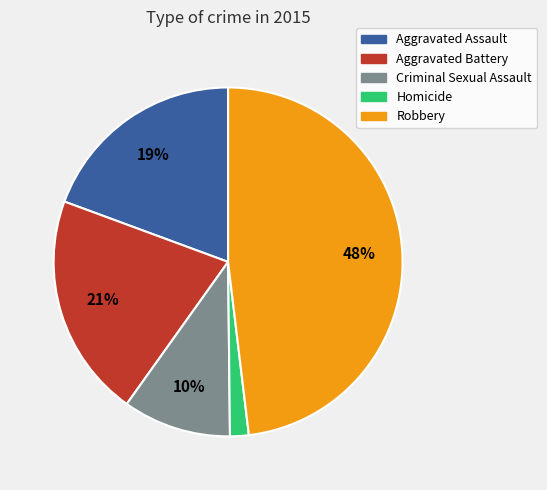

To the nearest percent, what percentage of the pie is Aggravated Assault?

19%